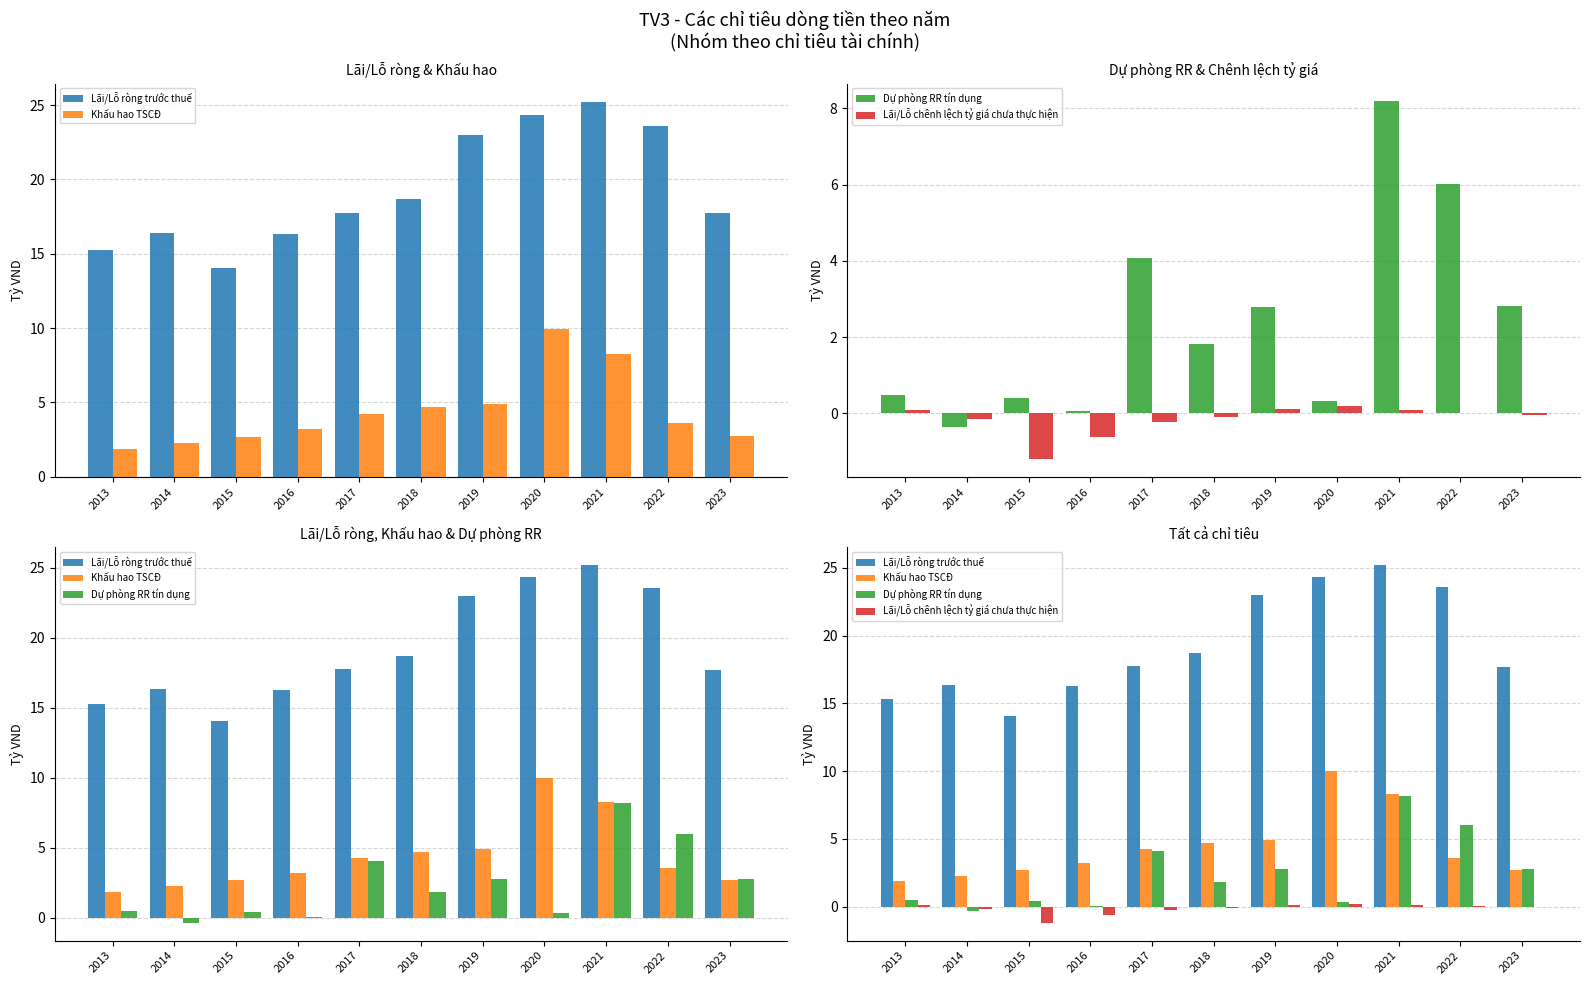

How many bars are there in total?

44